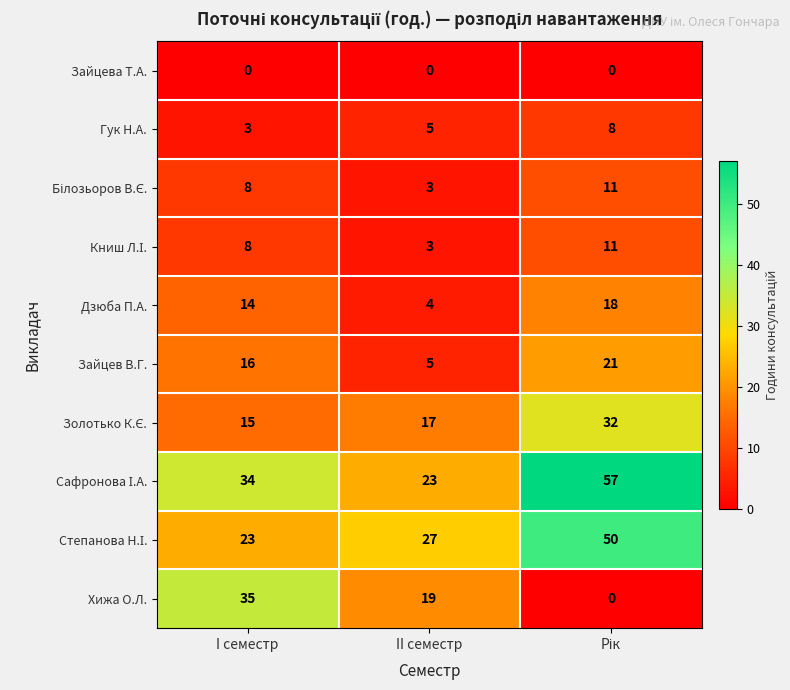

Which series has the widest spread of values?

Хижа О.Л.